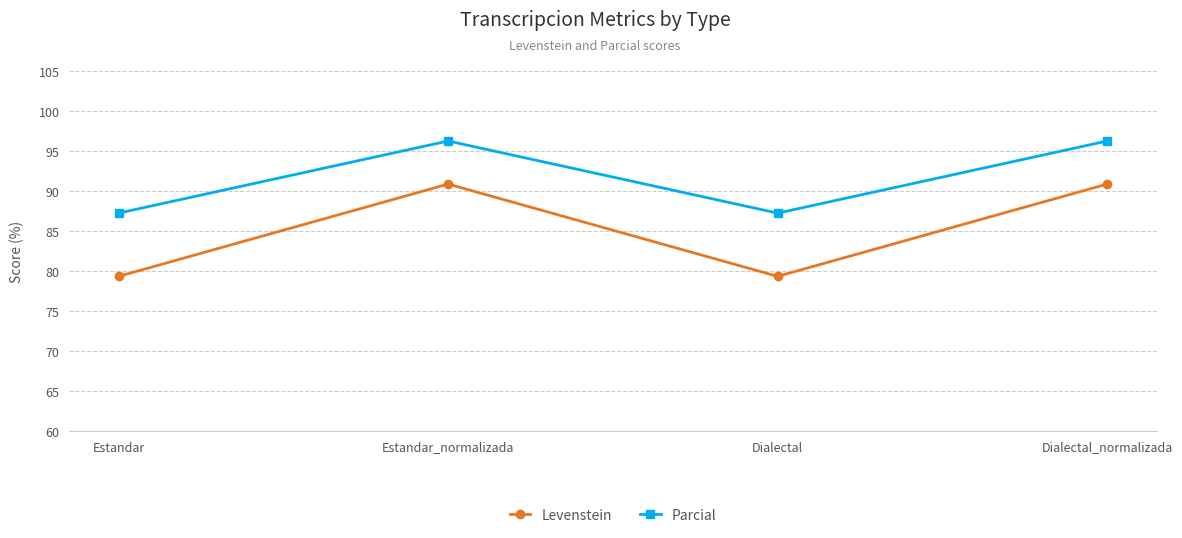

True or false: Levenstein and Parcial cross at least once.

False